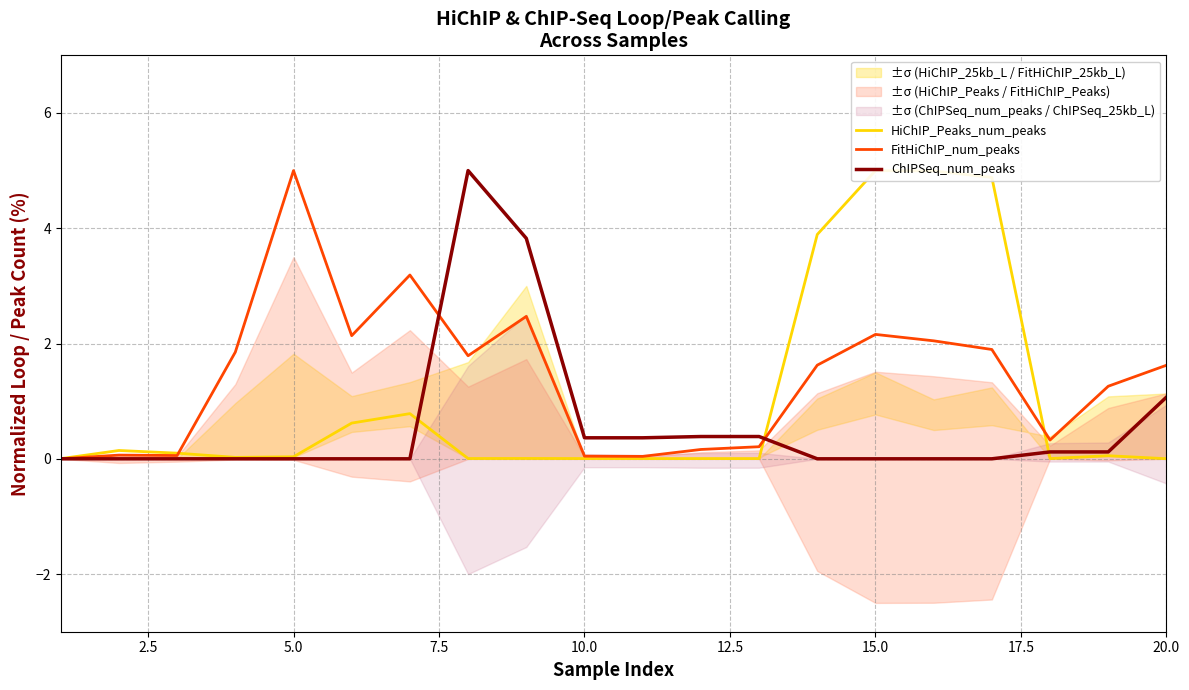

At which label does FitHiChIP_num_peaks reach its peak?

5.0